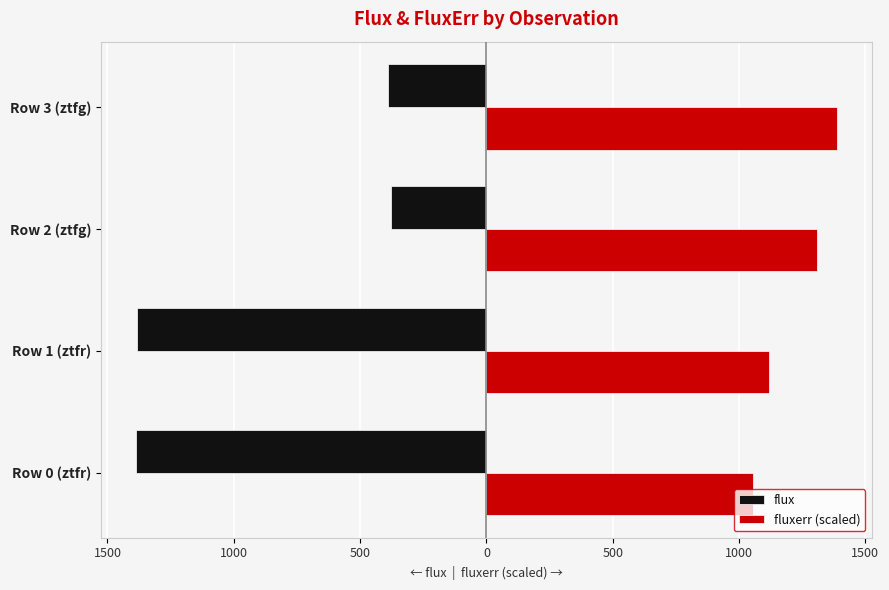

What are all the series names shown in the legend?

flux, fluxerr (scaled)